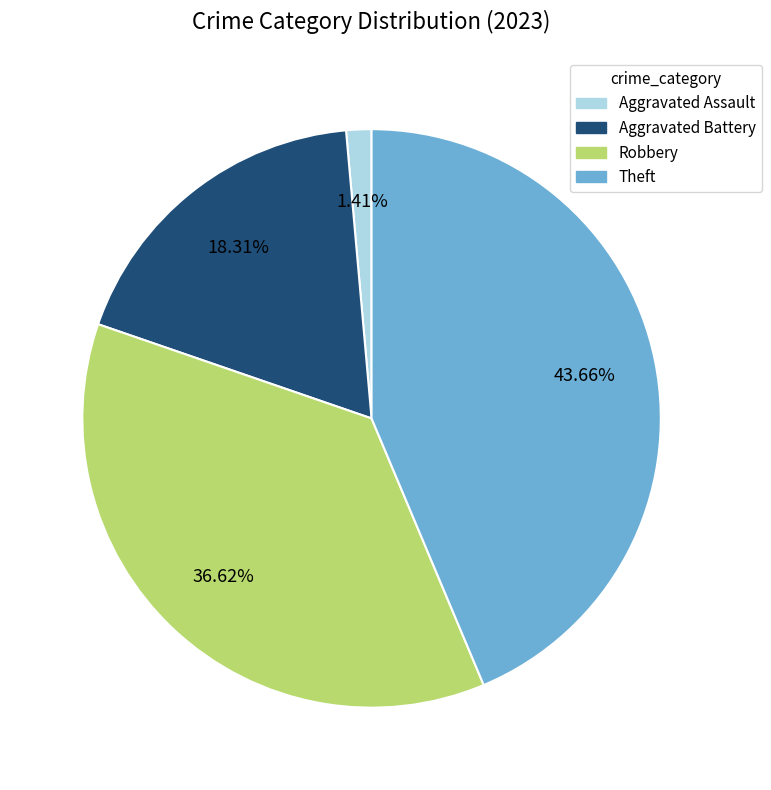

Is there a majority slice in this chart?

No